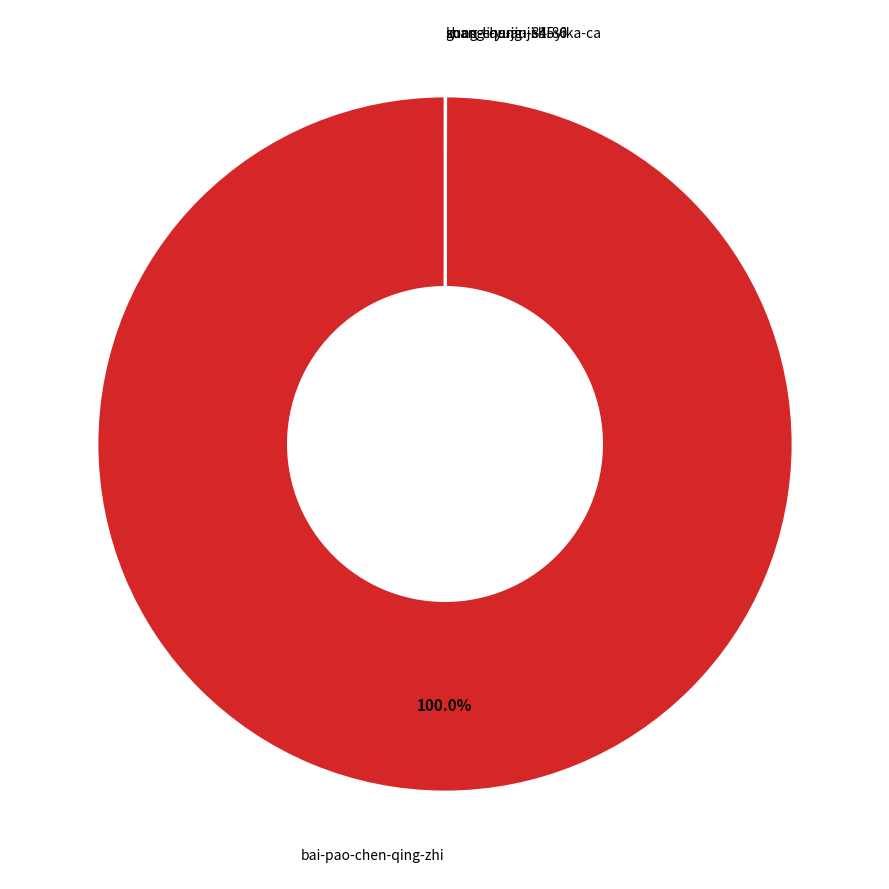

Is bai-pao-chen-qing-zhi the majority of the pie?

Yes